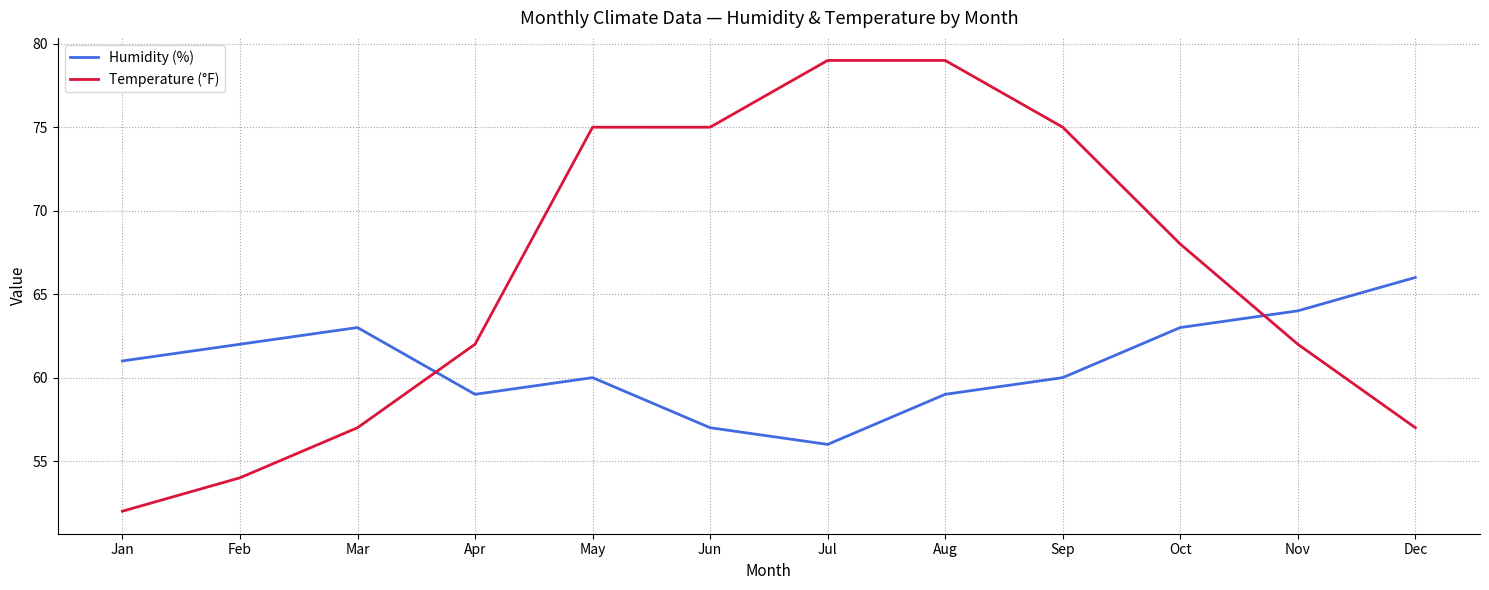

Rank the series by their maximum value, from lowest to highest.

Humidity (%), Temperature (°F)